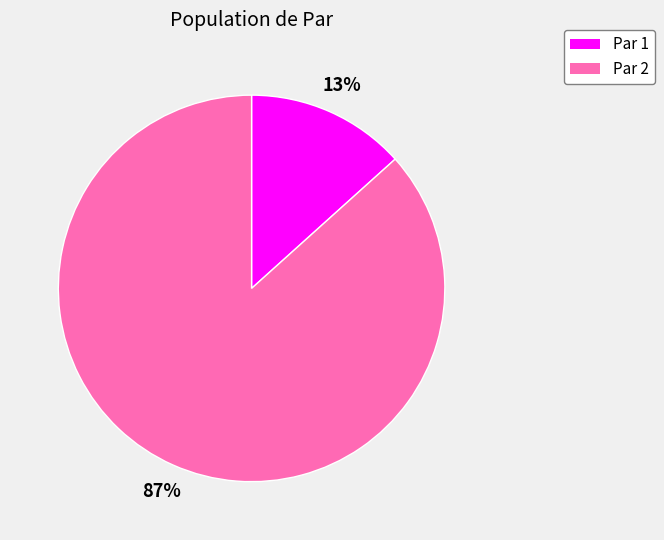

How many slices are in this pie chart?

2